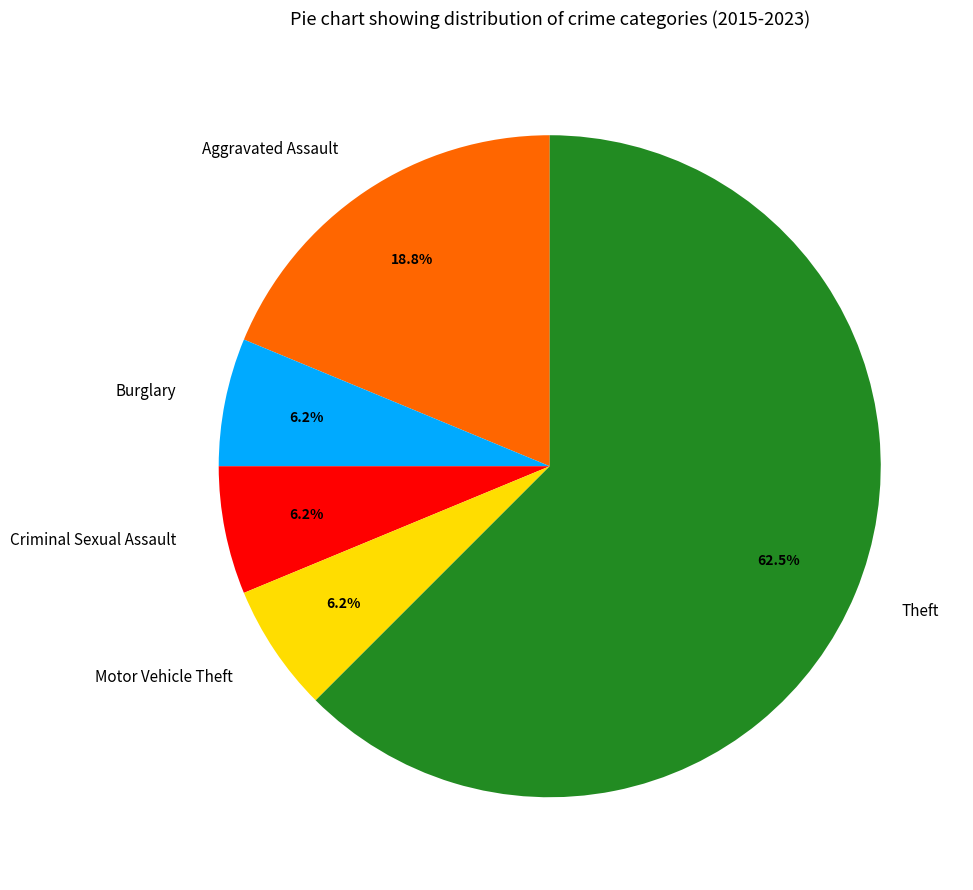

Which has a higher value, Theft or Burglary?

Theft